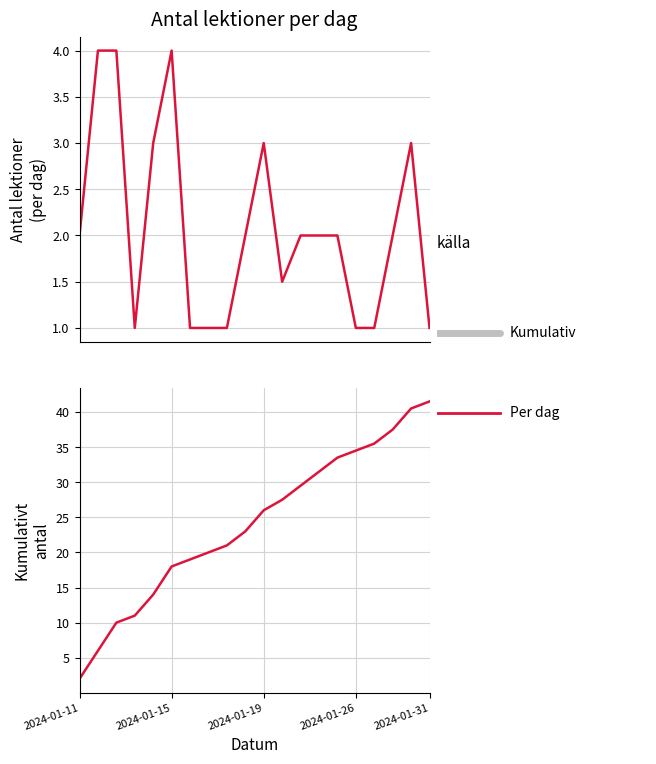

How many distinct data groups are displayed?

2